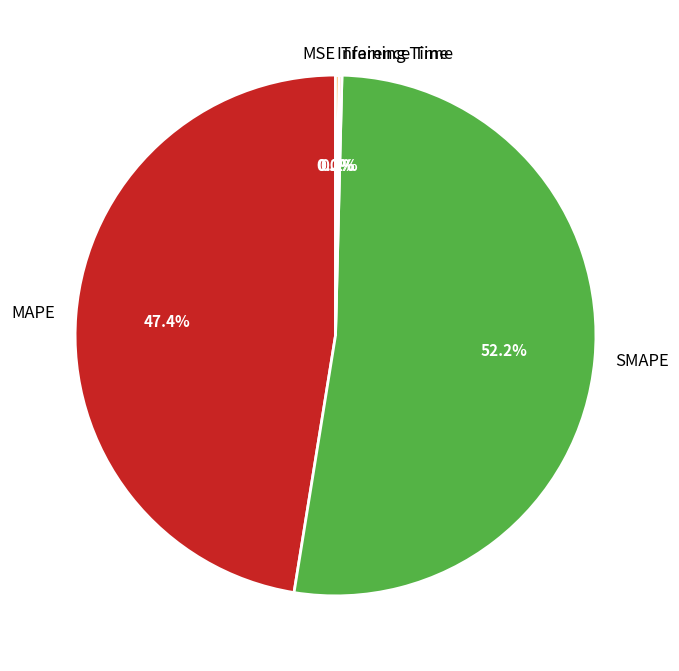

Is it true that SMAPE is 60% of the pie?

False